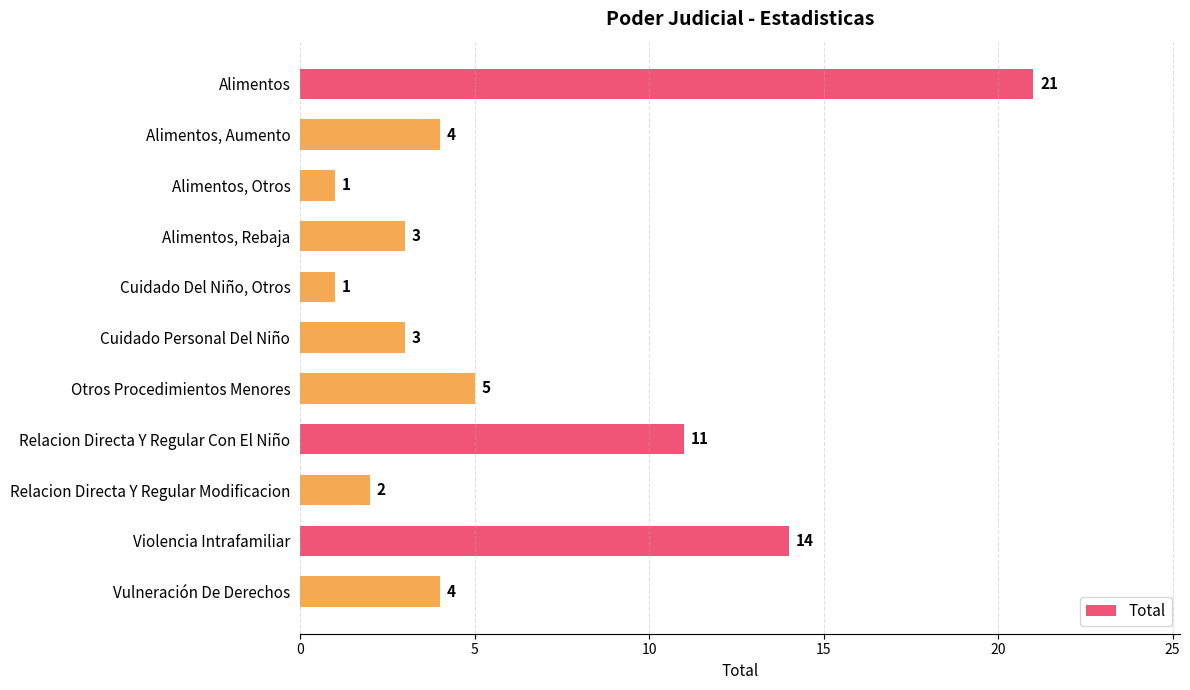

Approximately how many times larger is the value at Otros Procedimientos Menores compared to Alimentos, Rebaja?

1.7